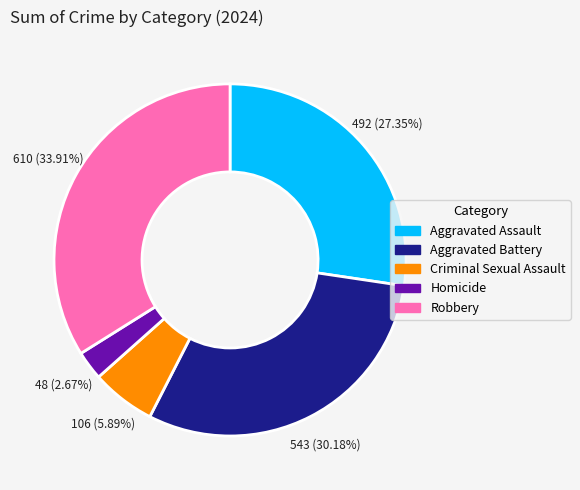

Is there a majority slice in this chart?

No